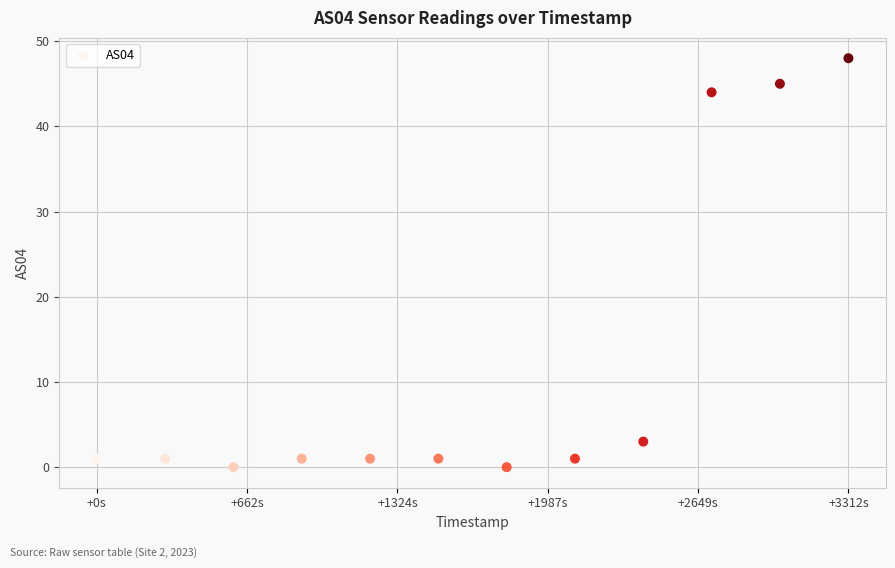

What is the range of Y values (max minus min)?

48